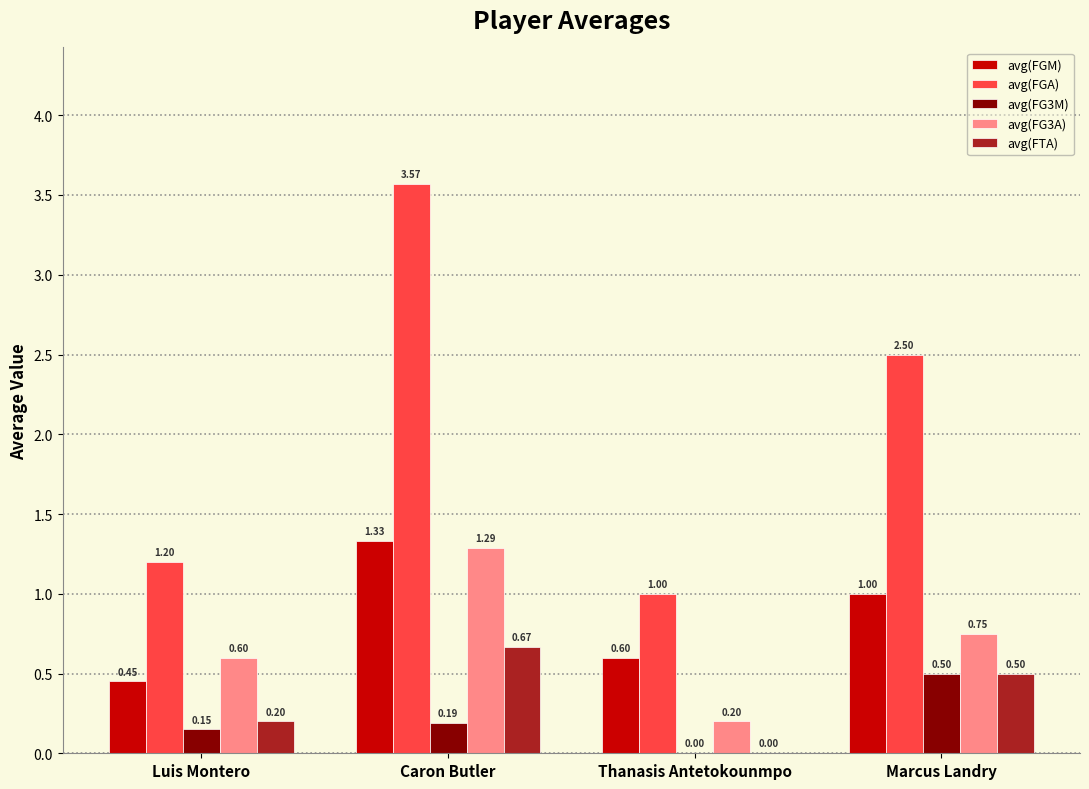

How many groups of bars are there?

4